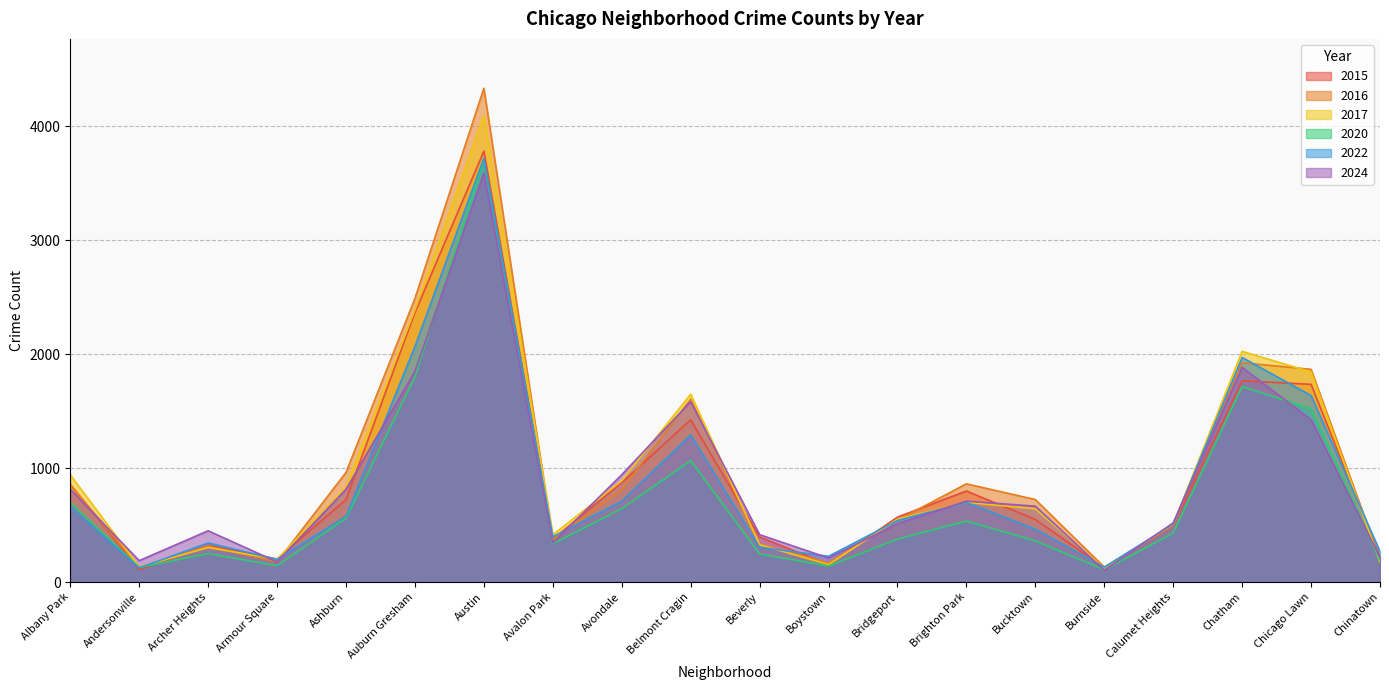

Reading right to left, extract all data points from this chart.

2015: 218	1735	1767	494	125	549	799	570	155	395	1424	872	376	3782	2365	724	202	321	108	857
2016: 199	1867	1925	499	131	724	862	543	168	334	1605	812	374	4334	2490	962	176	315	129	855
2017: 175	1844	2025	507	119	643	699	552	153	328	1649	889	415	4094	2390	833	200	303	132	941
2020: 192	1521	1715	430	108	362	535	377	140	247	1066	644	335	3704	1801	561	143	250	128	700
2022: 268	1637	1971	509	130	464	699	540	226	305	1290	710	397	3719	2067	577	199	343	124	661
2024: 218	1424	1884	519	104	666	710	512	211	416	1583	942	344	3589	1849	814	177	450	188	814